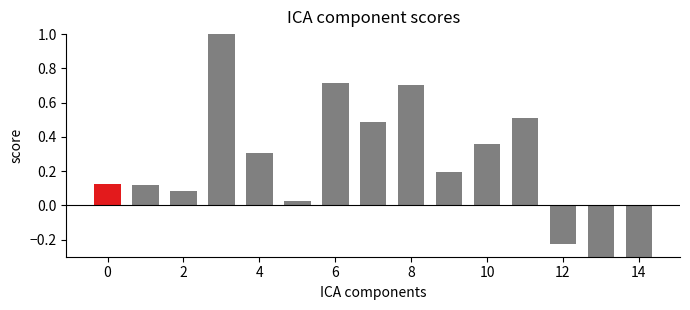

What is the smallest value displayed?

-0.6